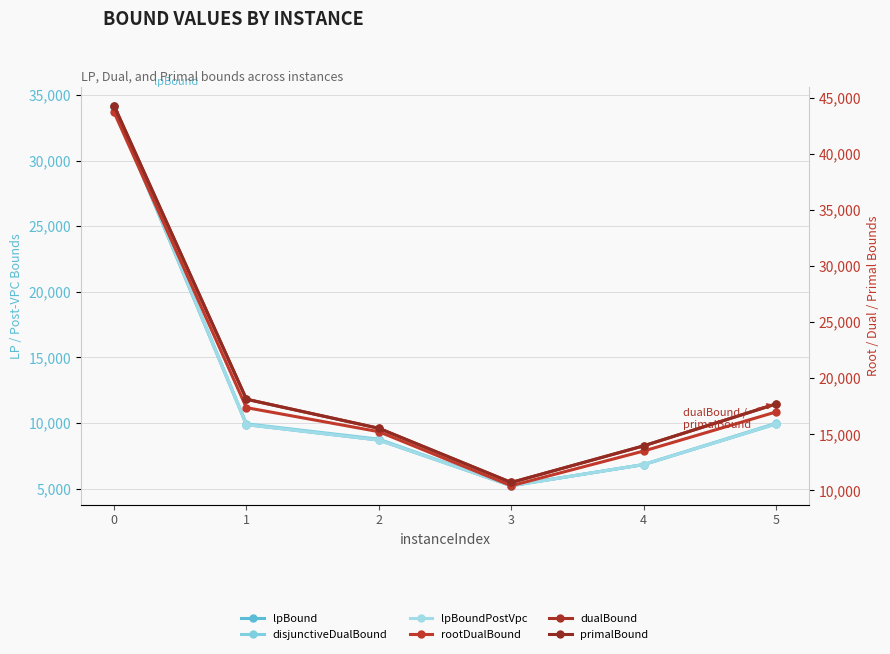

The dualBound series shows 31073.2 at 5. True or false?

False